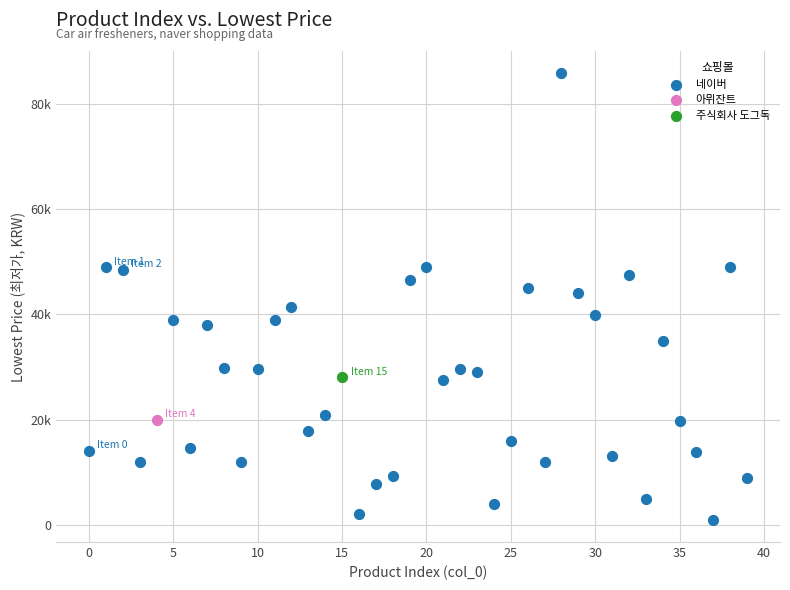

What are all the series names shown in the legend?

네이버, 아뮈잔트, 주식회사 도그독